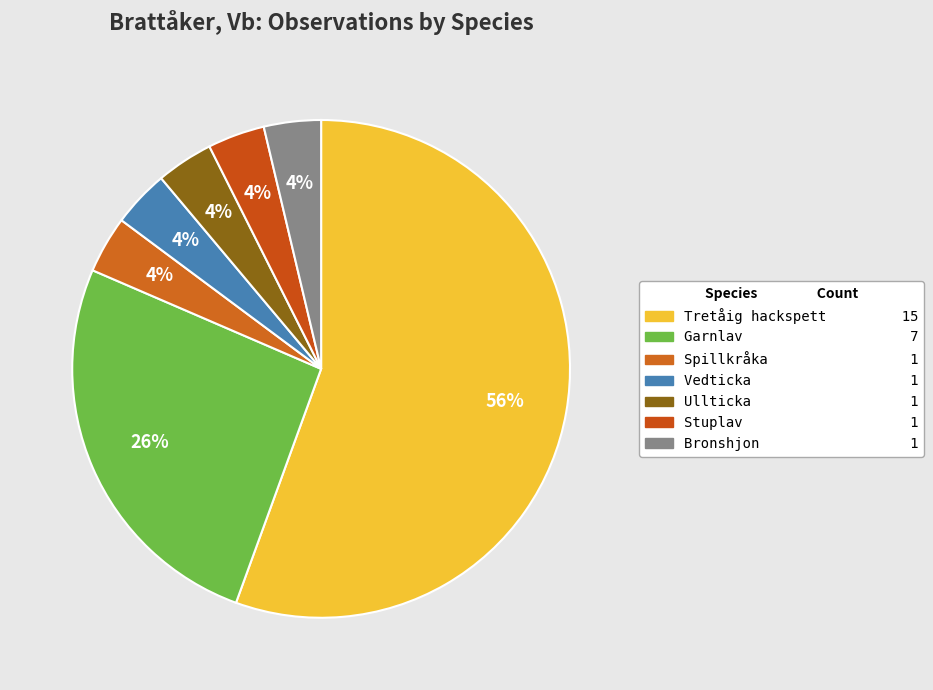

How many segments does this pie chart have?

7